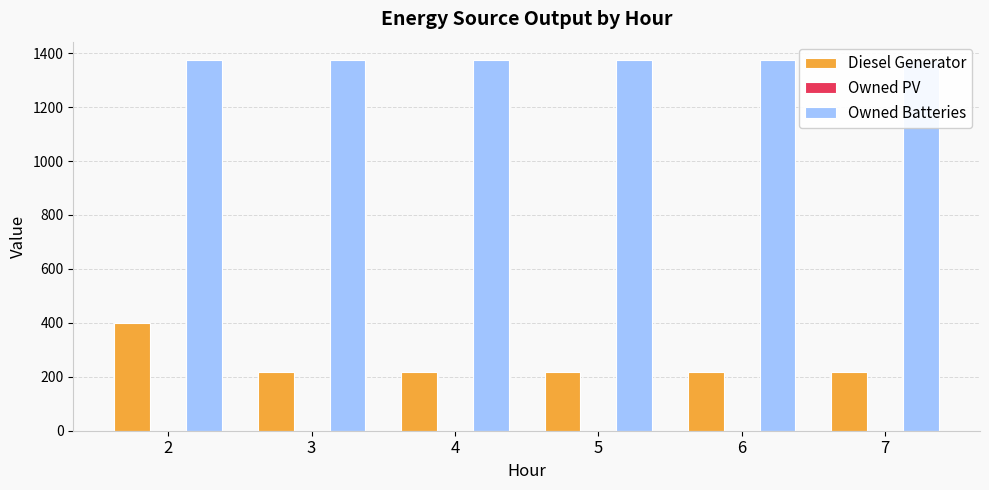

What is the value of the Owned Batteries bar at the 3rd from the left?

1374